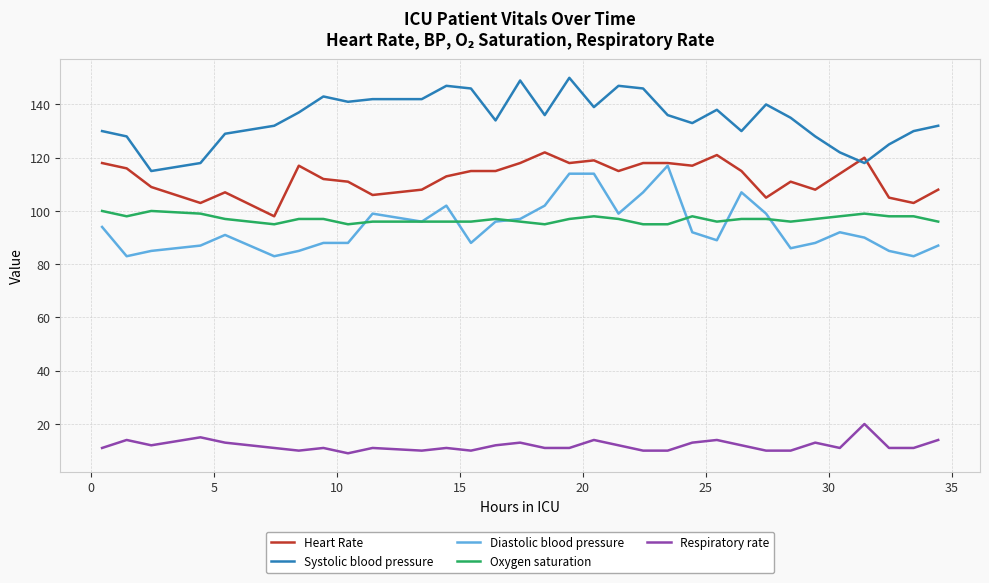

True or false: Oxygen saturation and Respiratory rate cross at least once.

False